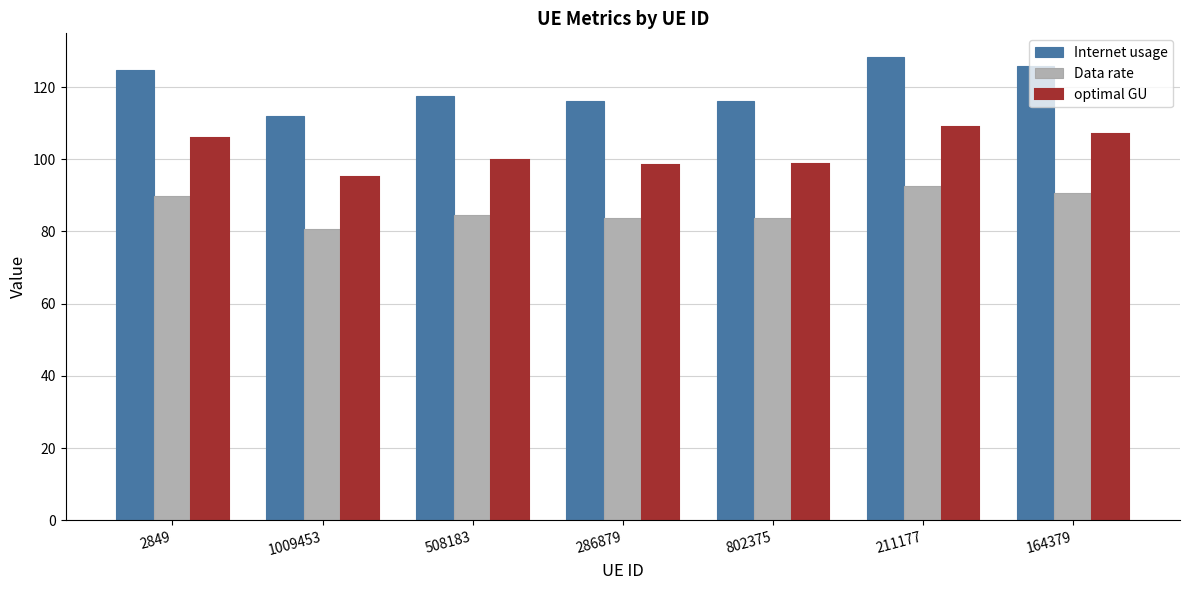

Is it true that Data rate equals 138.1 at 508183?

False